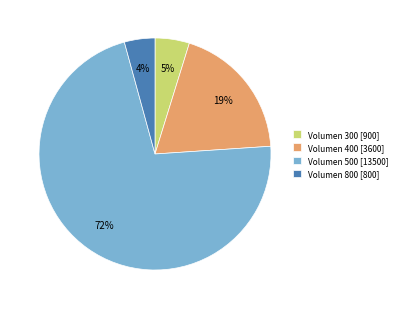

Between Volumen 400 [3600] and Volumen 800 [800], which is larger?

Volumen 400 [3600]